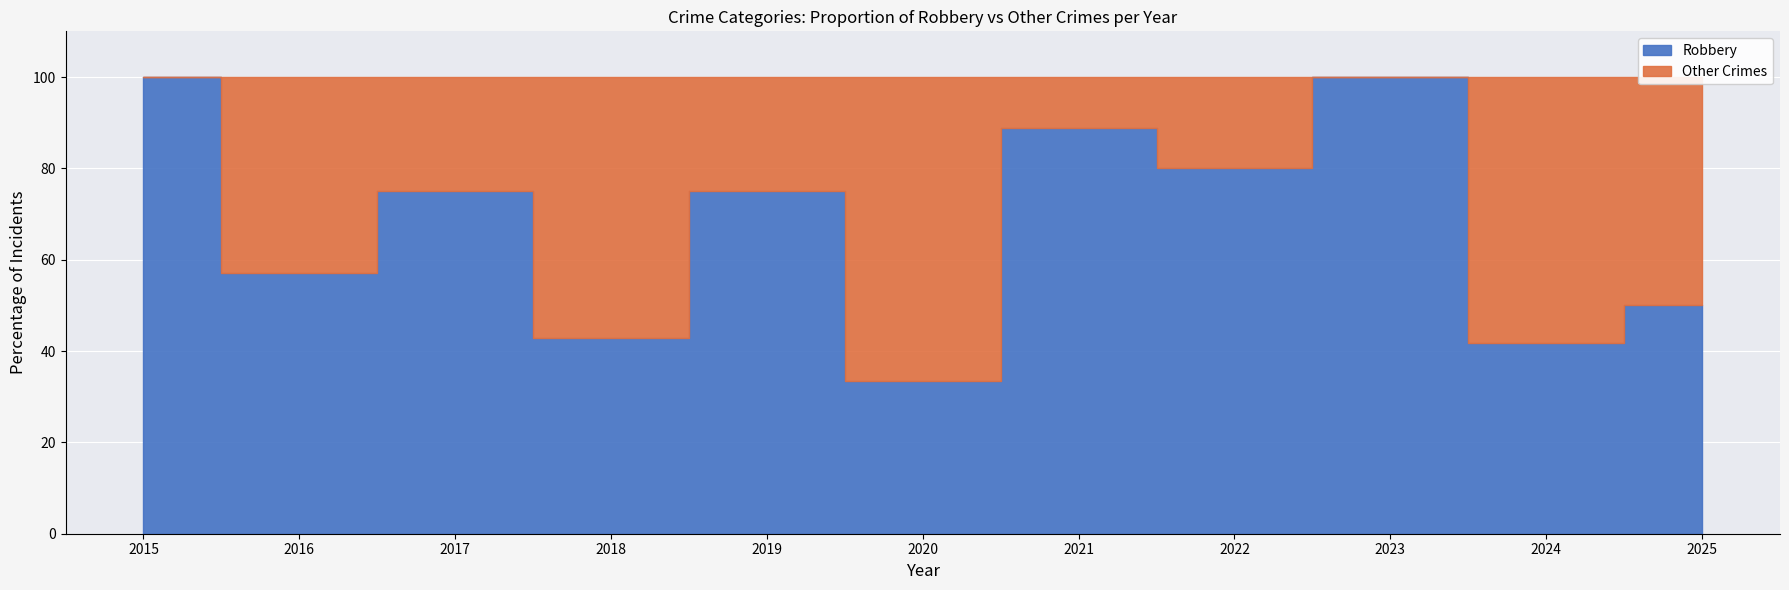

Count the number of categories in the chart.

11